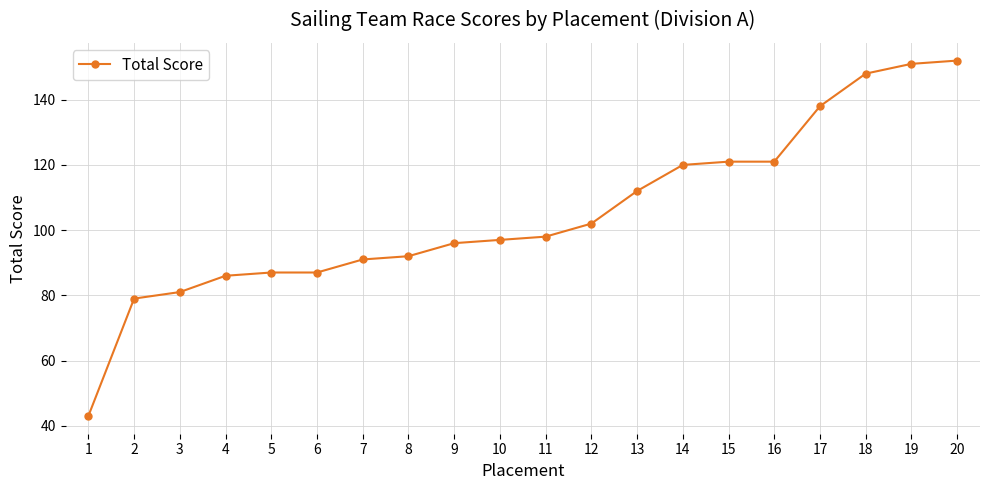

What is the value of the 17th point from the left?

138